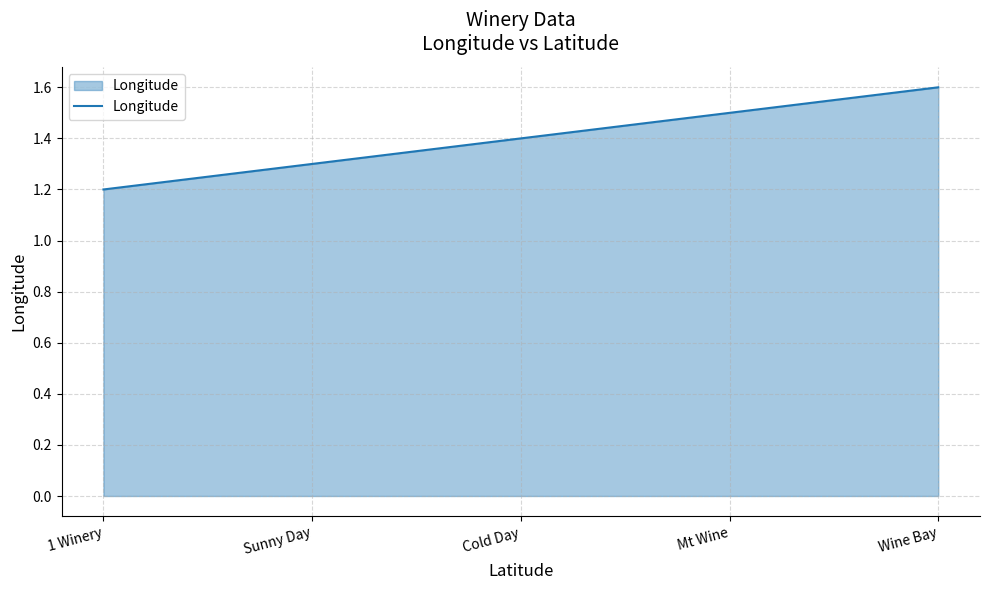

True or false: there are more than 1 points higher than both neighbors.

False